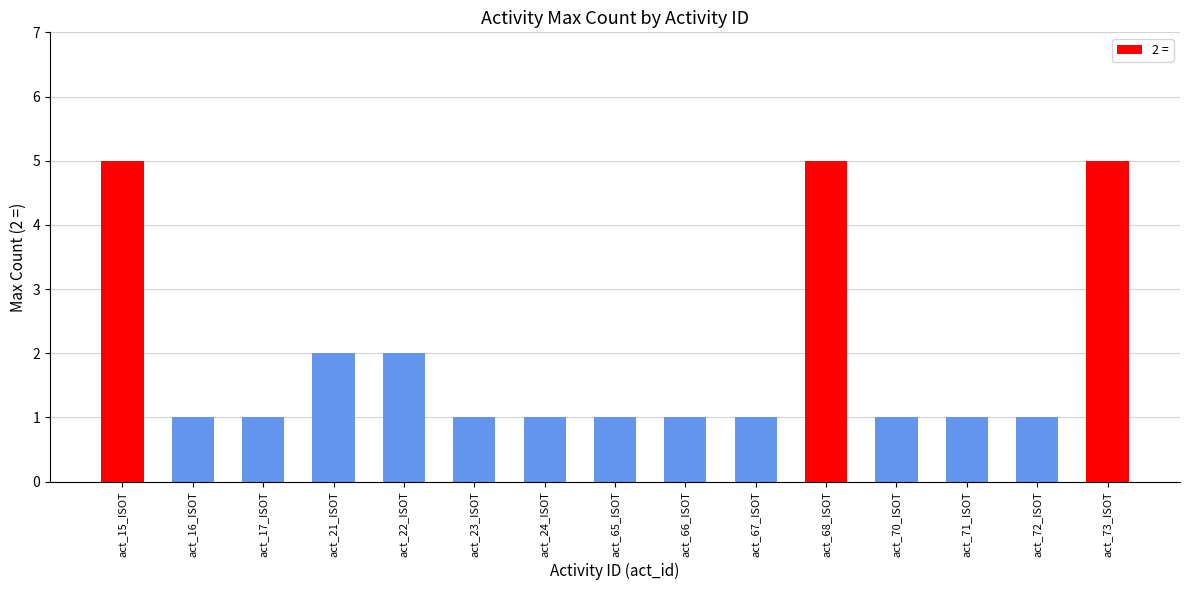

What is the label of the 8th bar from the right?

act_65_ISOT